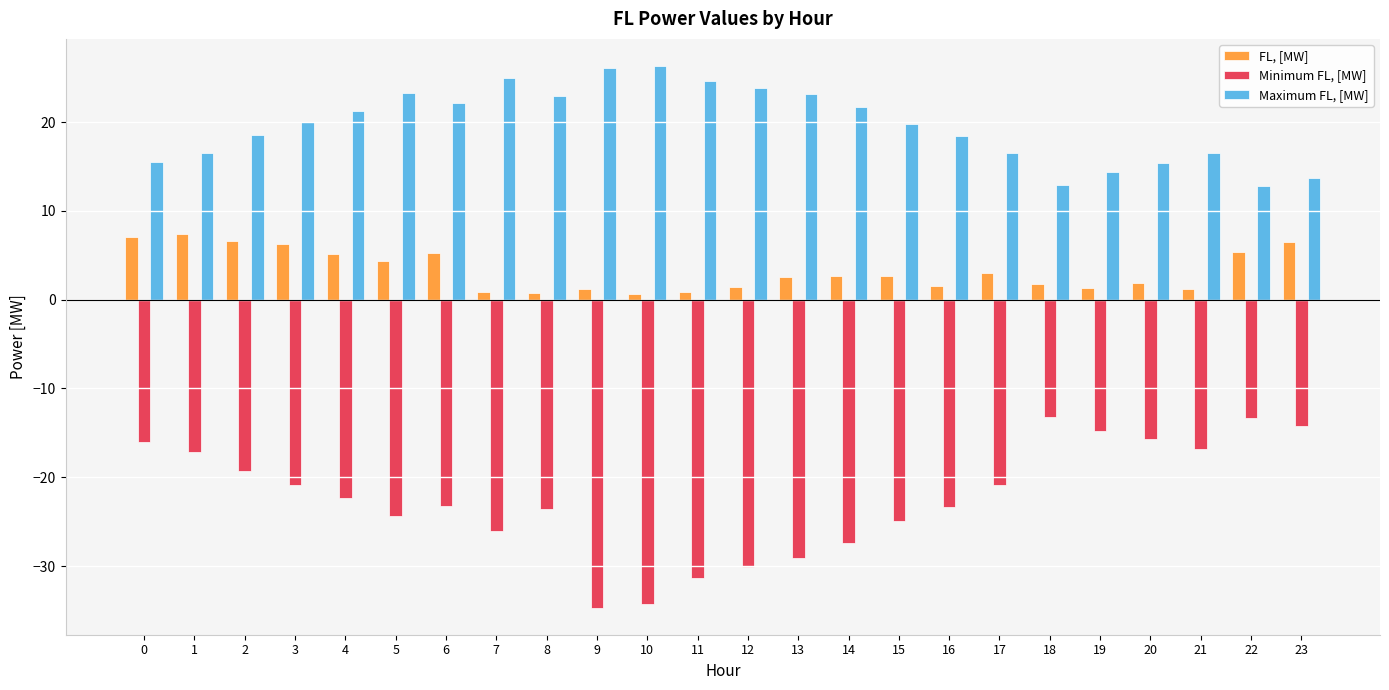

True or false: Minimum FL, [MW] has a value of -34.8 at 7.

False